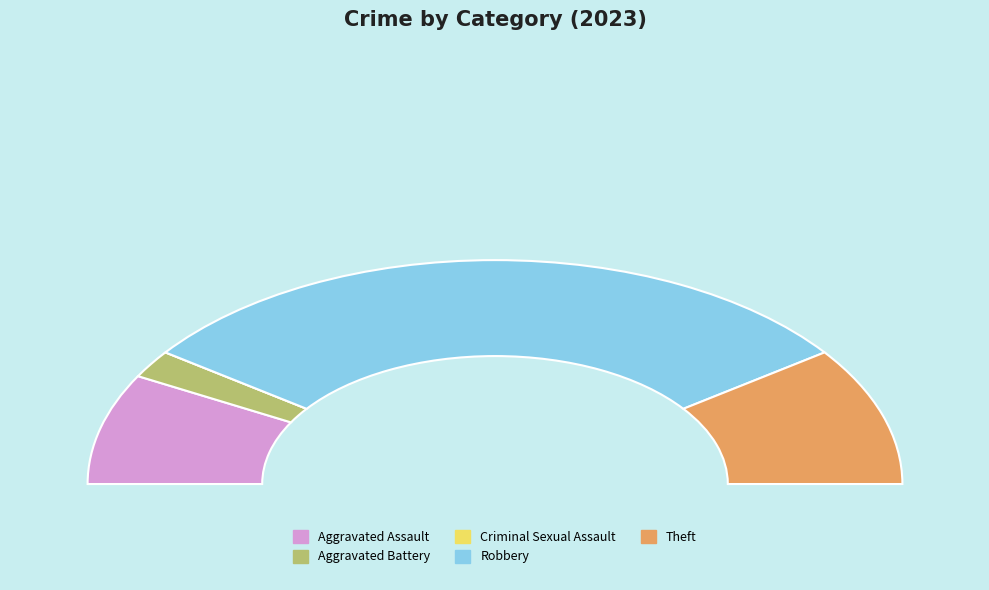

How many segments does this pie chart have?

5